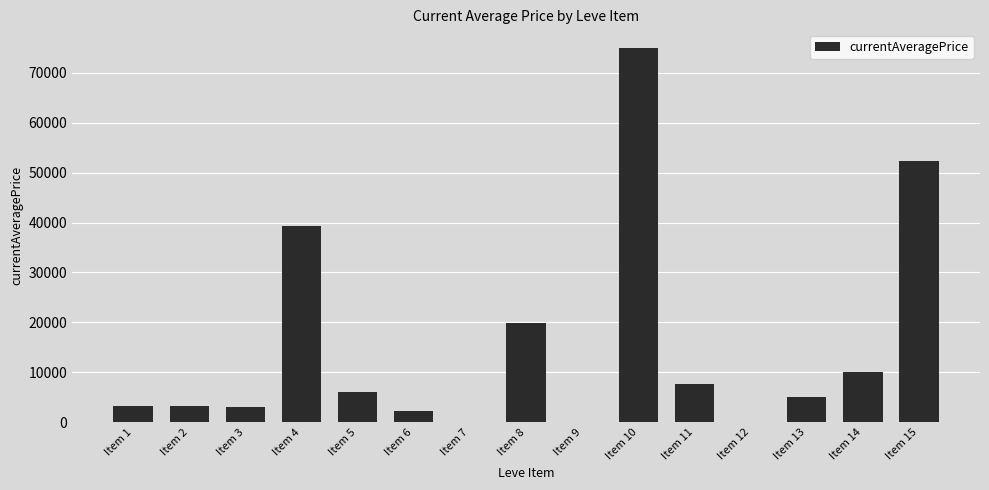

At which category does the chart reach its peak across all series?

Item 10